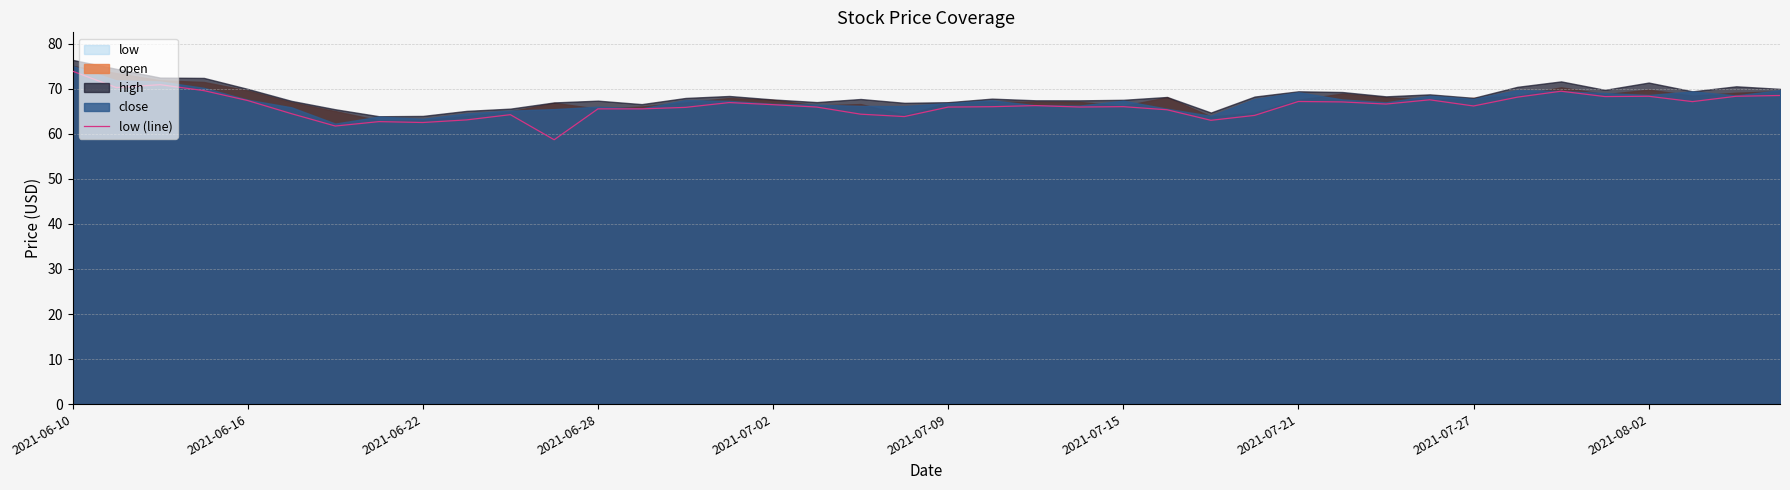

True or false: the data has more than 2 interior local peaks.

True